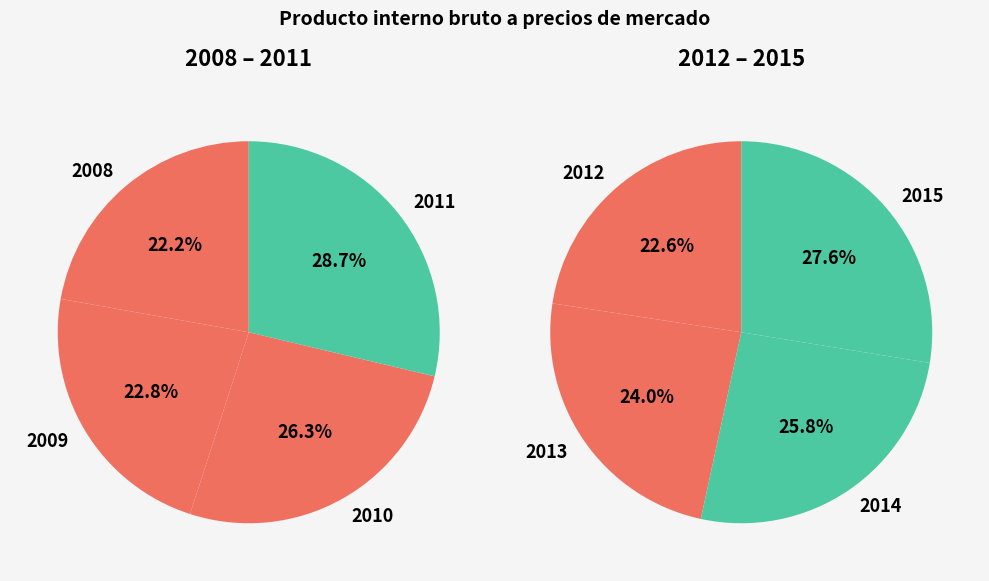

Is it true that 2011 is 26% of the pie?

False